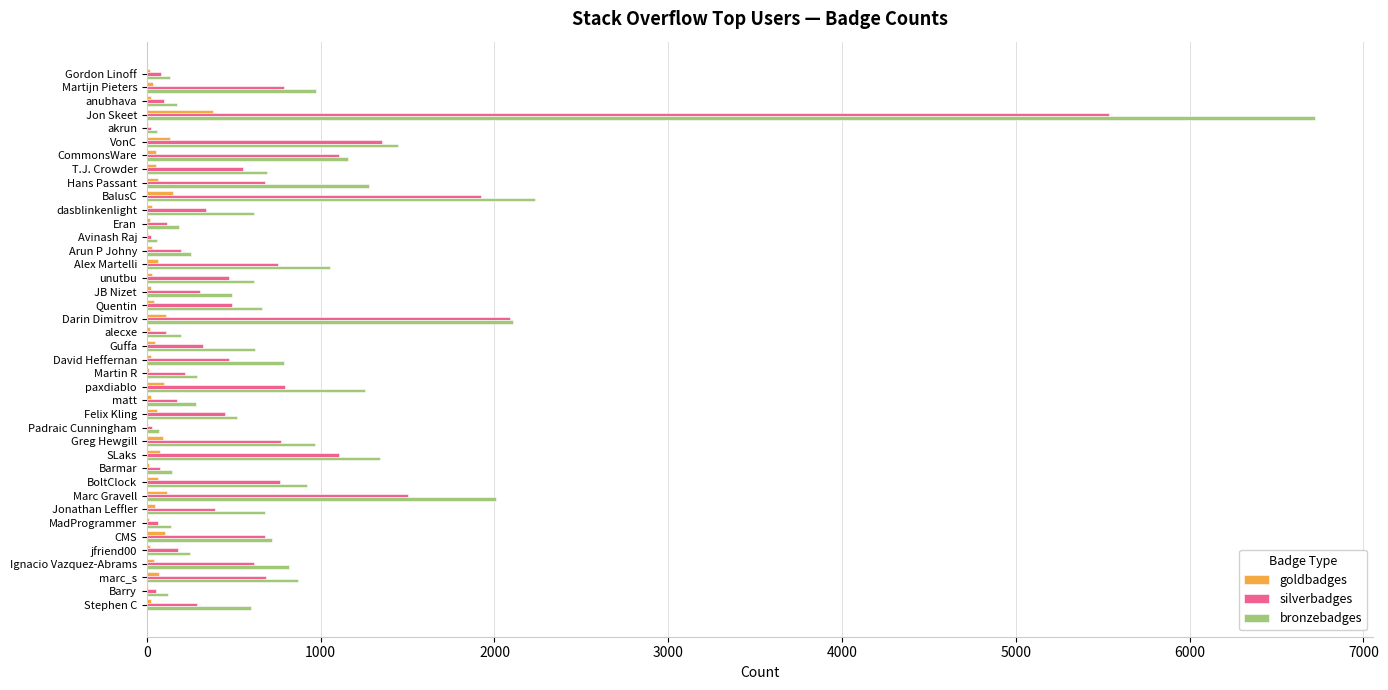

Which series changed the most between BalusC and Greg Hewgill?

bronzebadges